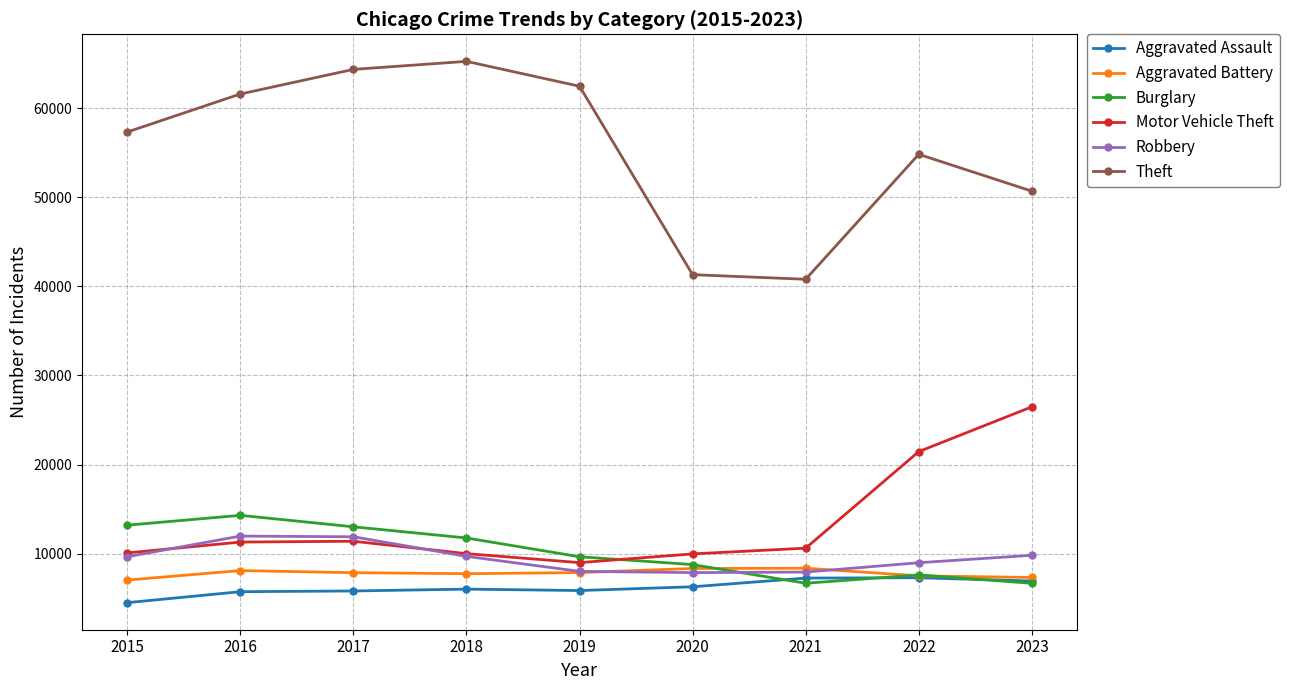

Which series has the widest spread of values?

Theft